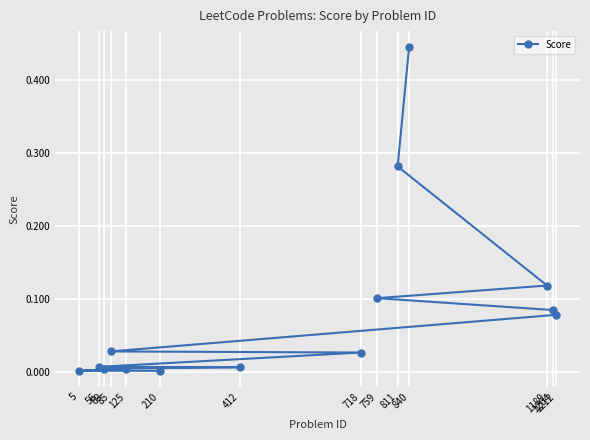

What is the difference between the maximum and minimum values?

0.4